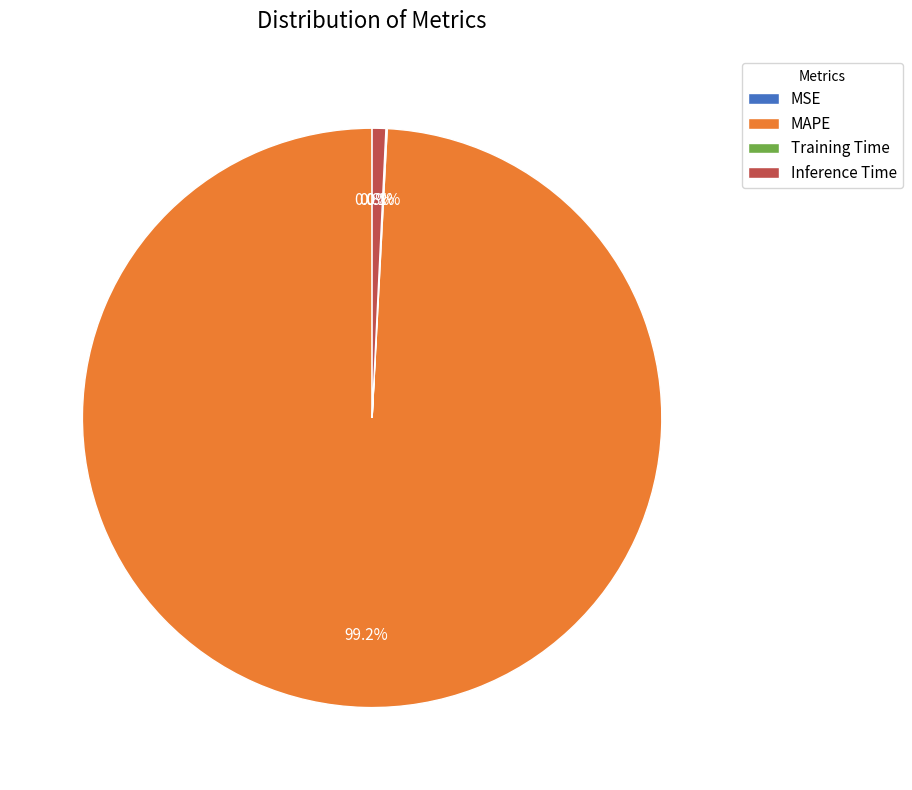

Is the sum of MAPE and Inference Time greater than half?

Yes